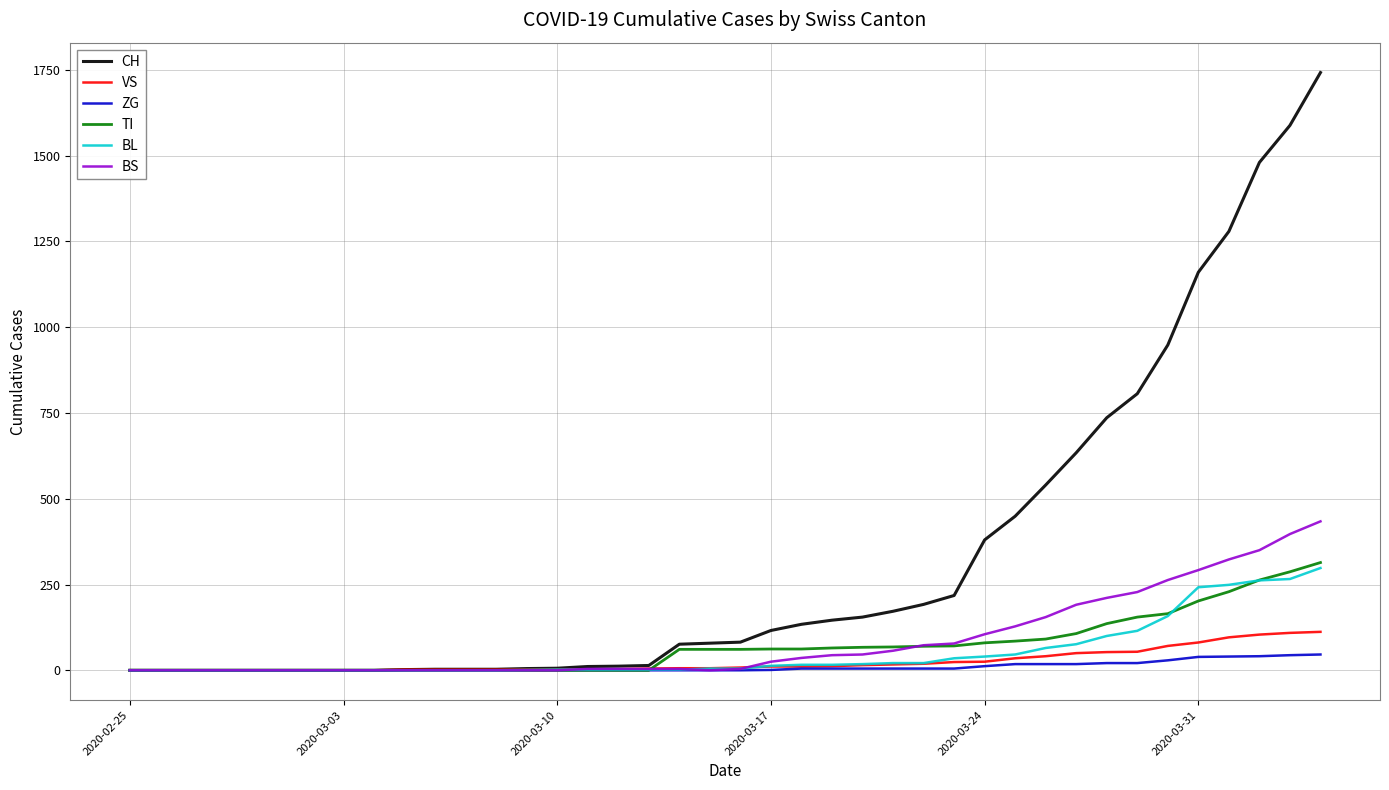

What is the maximum value shown in the chart?

1742